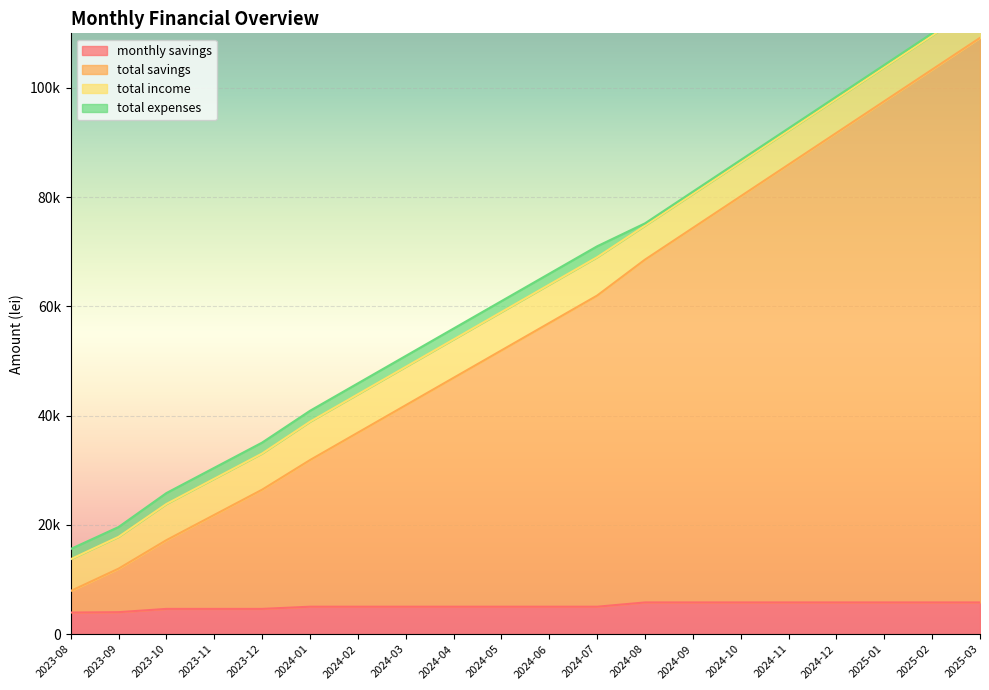

What is the difference between the maximum and second lowest values in the monthly savings series?

1780